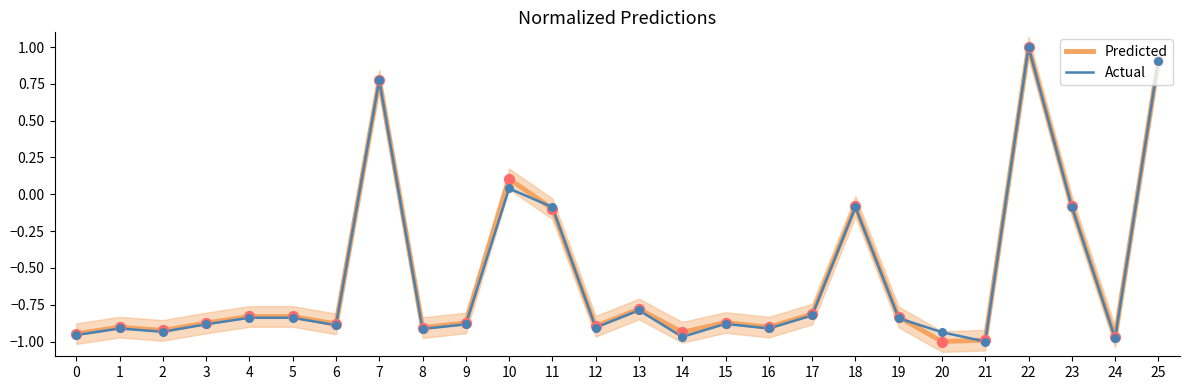

At which category is the sum across all series the highest?

22